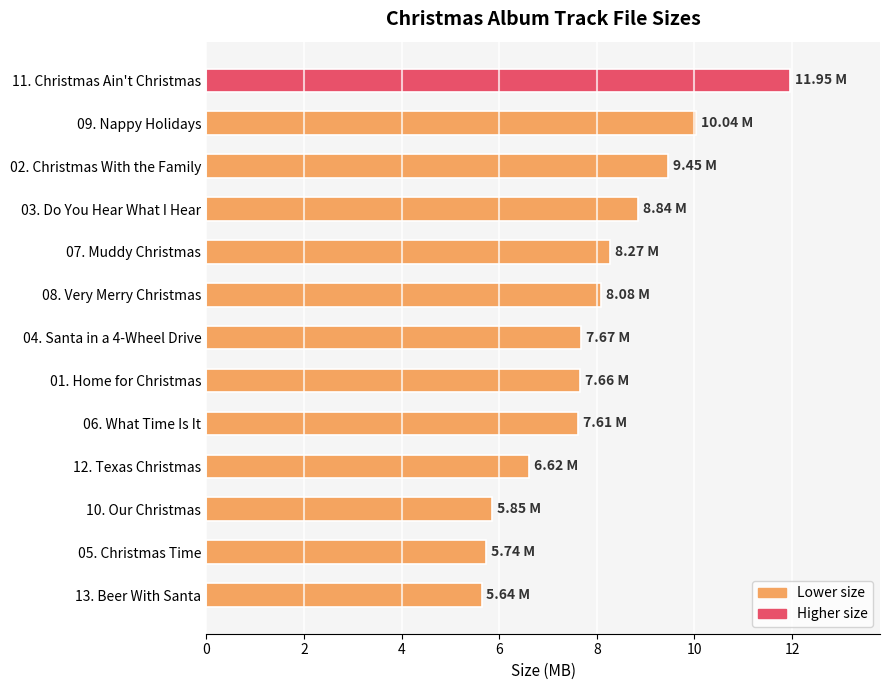

What is the minimum value shown in the chart?

5.6